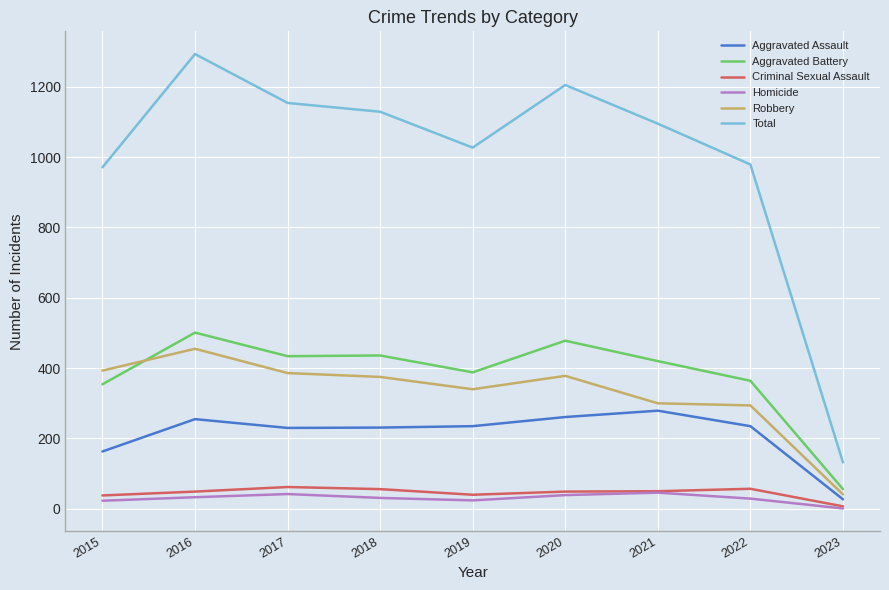

What is the sum of all Robbery values?

2962